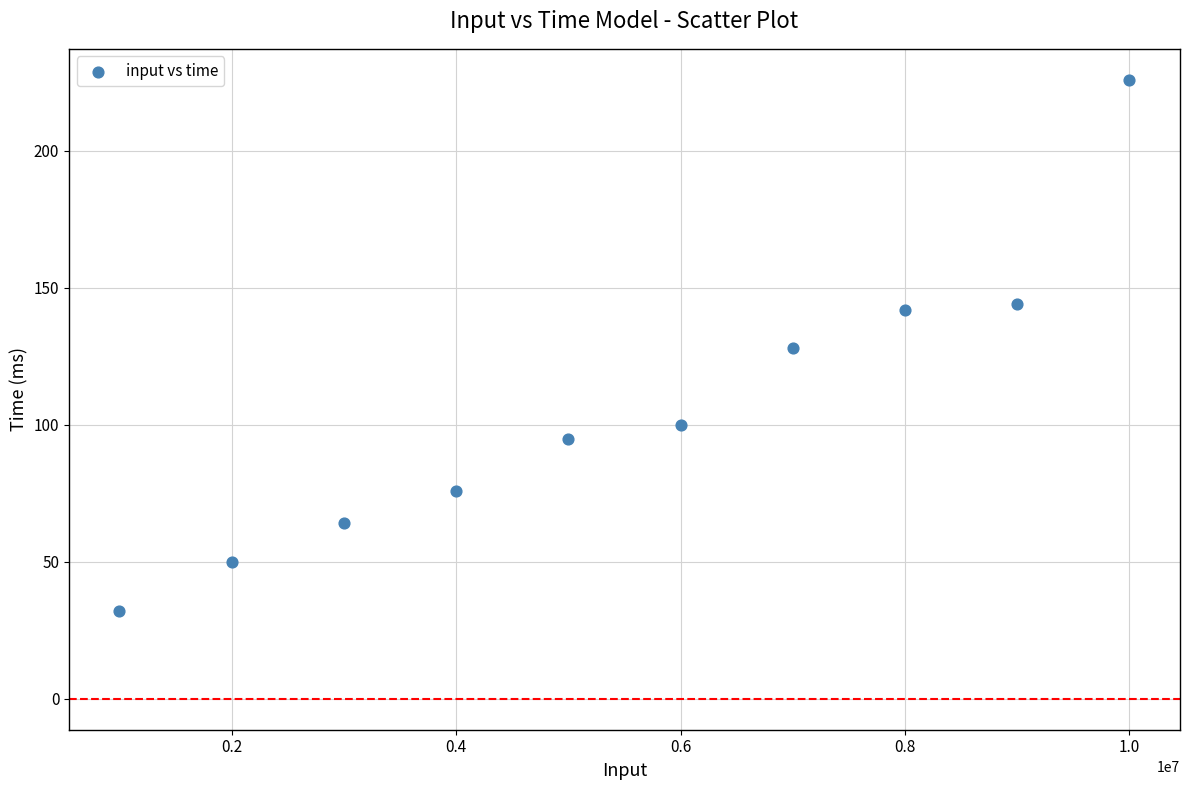

What is the average X value?

5500000